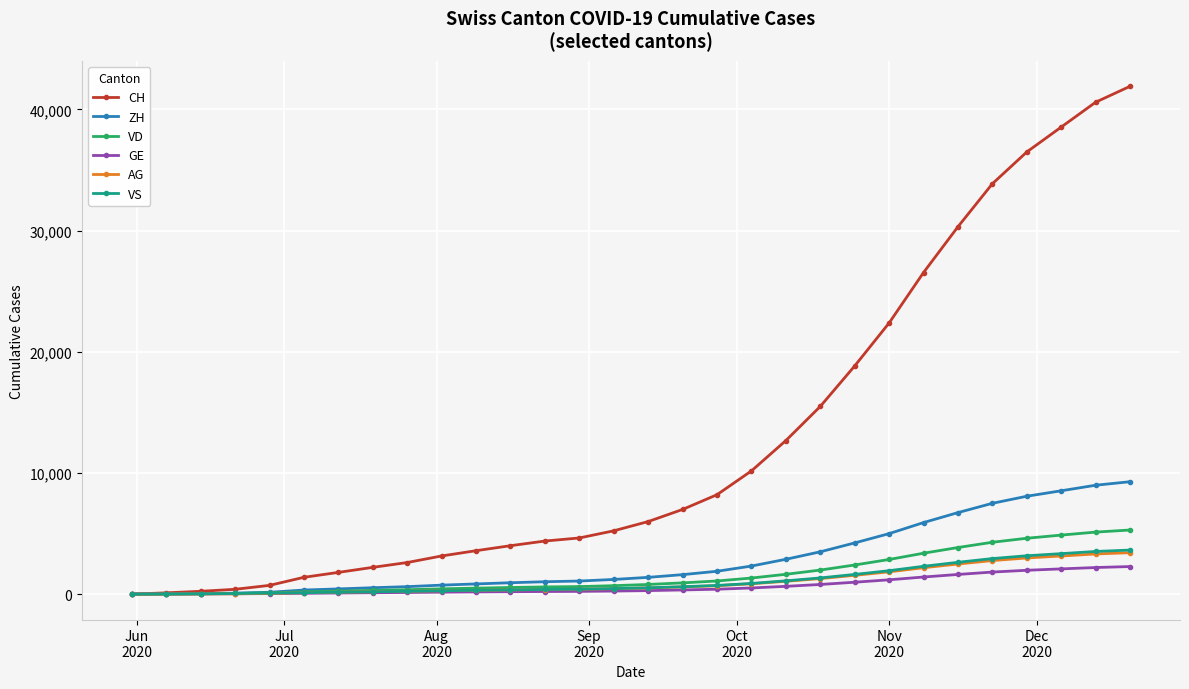

What is the maximum value shown in the chart?

41901